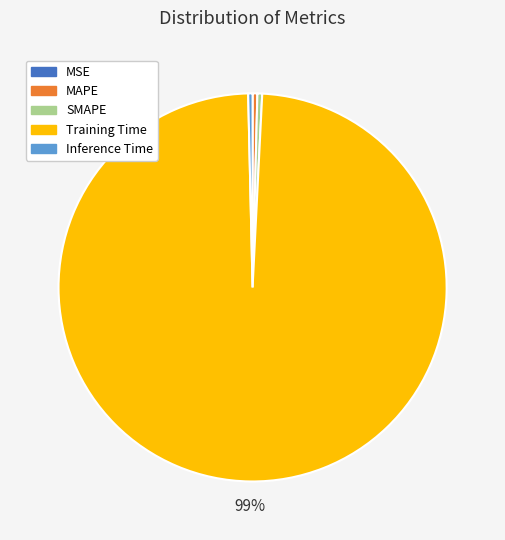

Which has a higher value, Training Time or SMAPE?

Training Time